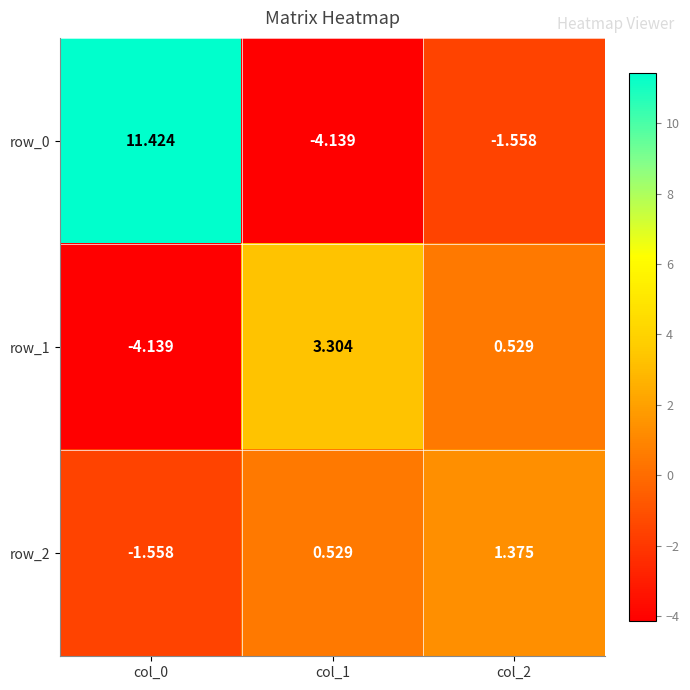

What is the average value of the row_2 series?

0.1